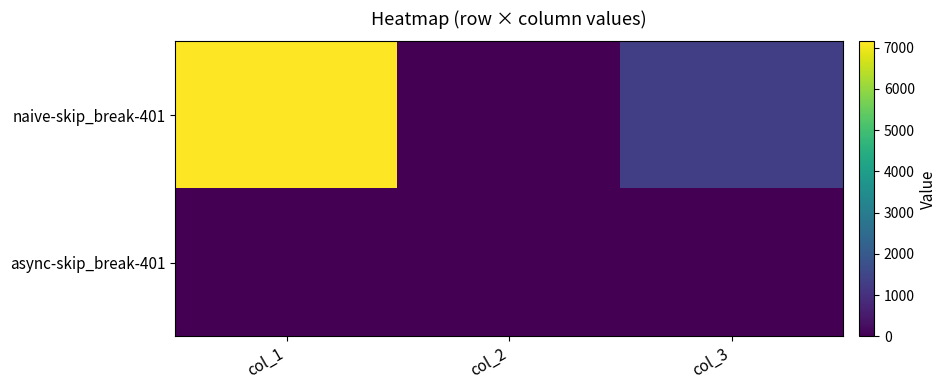

At col_1, list the series in order from smallest to largest.

async-skip_break-401, naive-skip_break-401